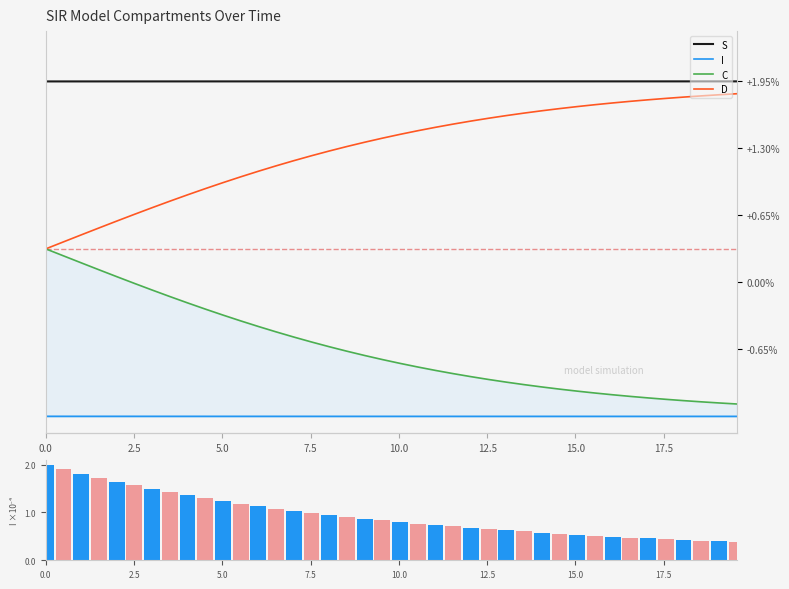

Is it true that S equals 1.8 at 9?

False